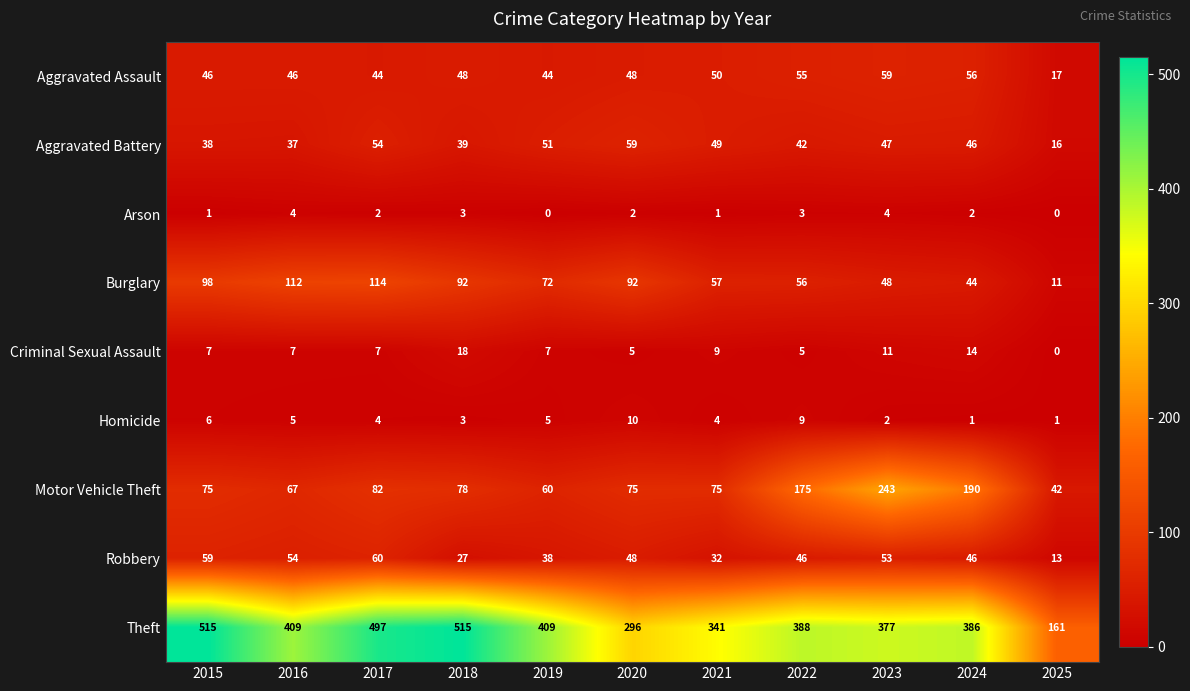

Count the Homicide values in the range 2 to 6.

7